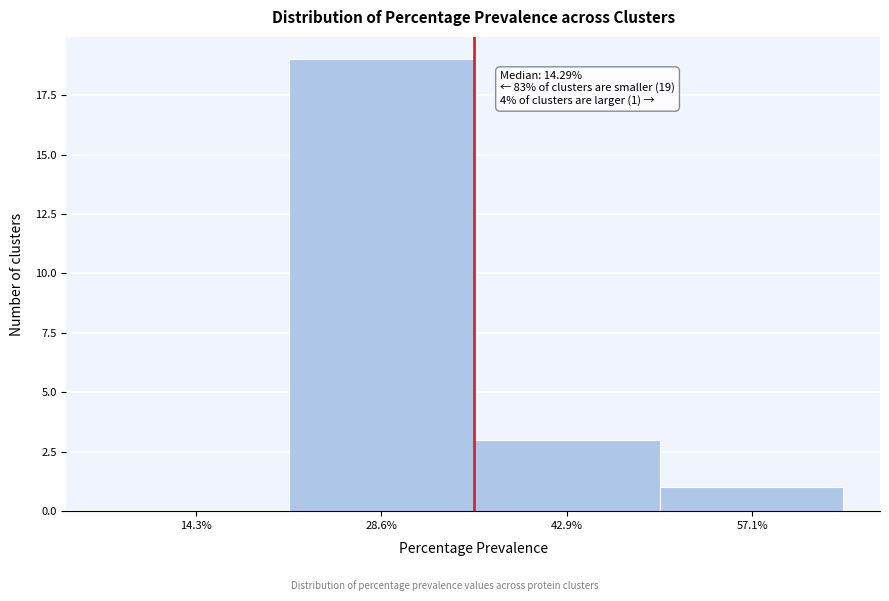

Reading left to right, extract all data points from this chart.

14.3%=0	28.6%=19	42.9%=3	57.1%=1